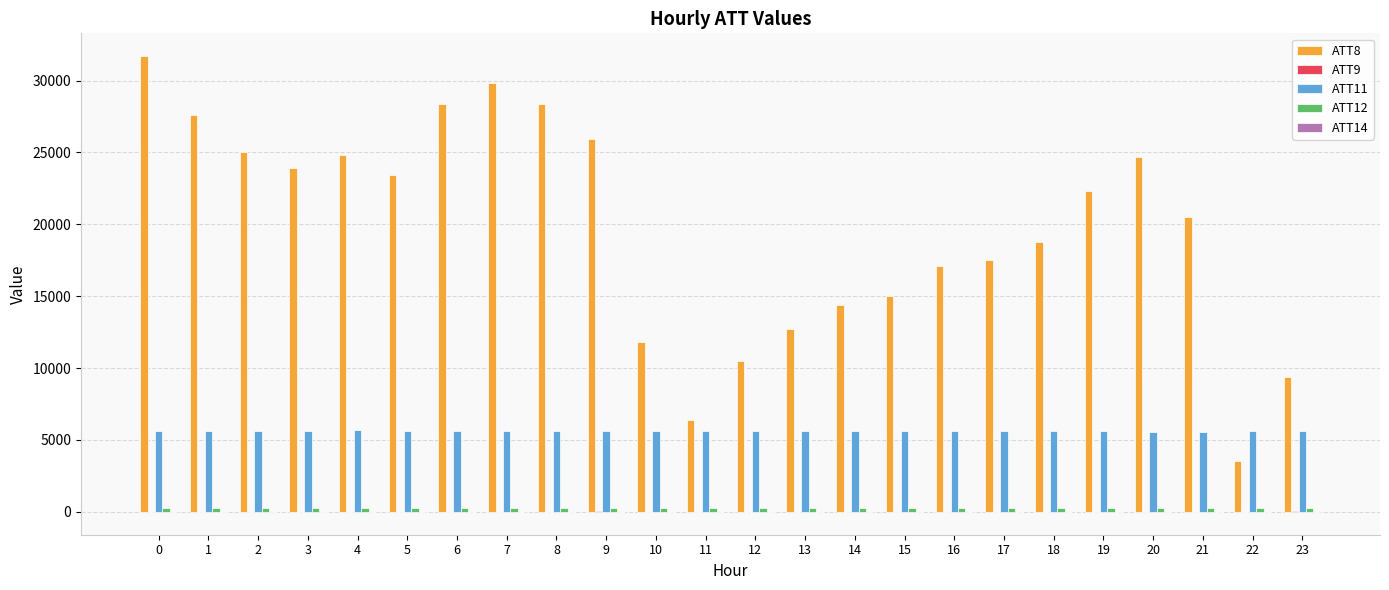

What is the maximum value shown in the chart?

31700.0